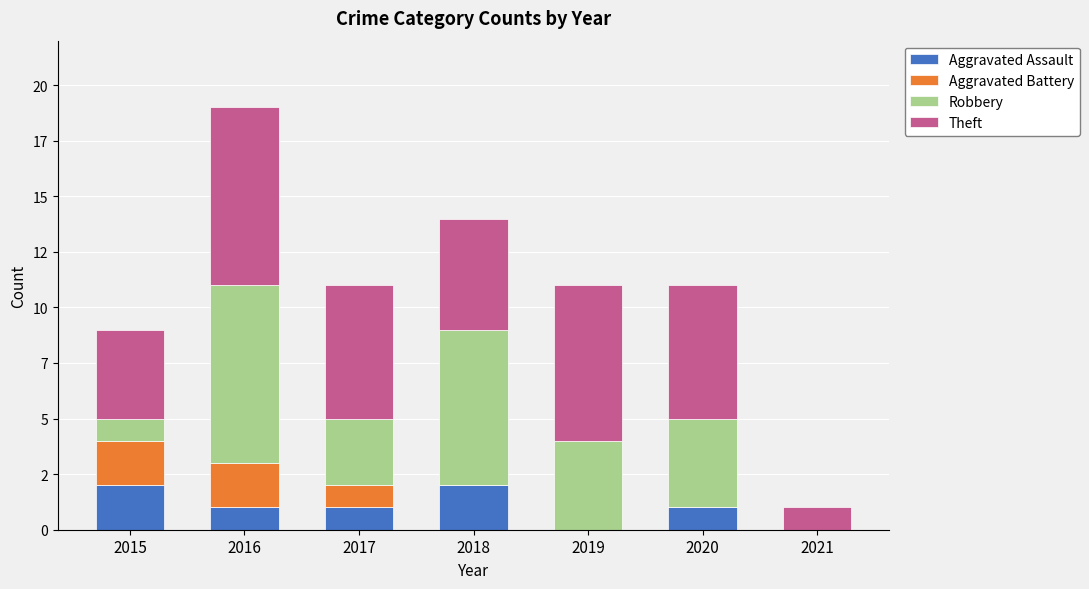

What are all the series names shown in the legend?

Aggravated Assault, Aggravated Battery, Robbery, Theft